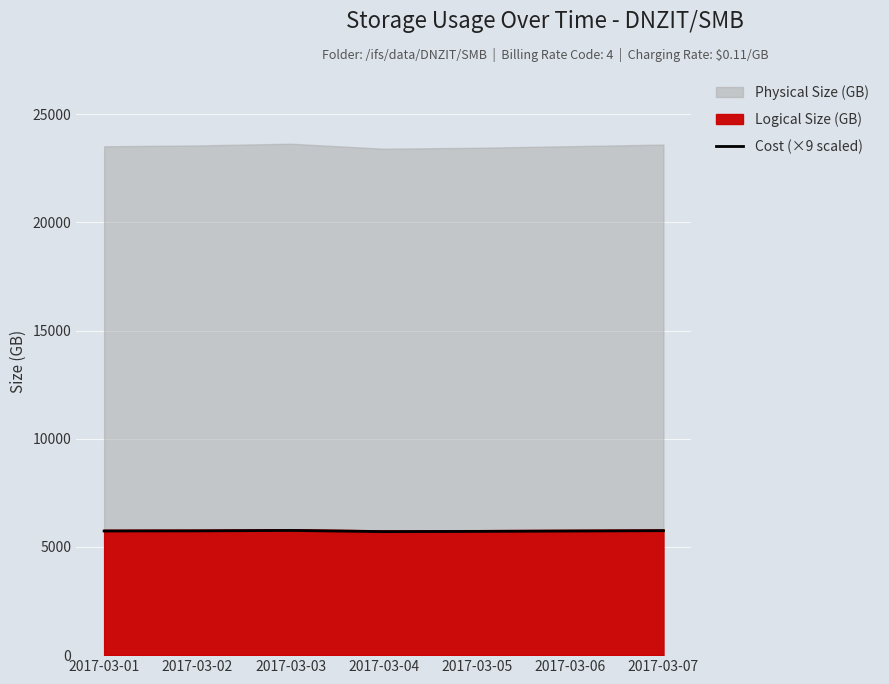

Rank the categories by value from highest to lowest.

2017-03-03, 2017-03-07, 2017-03-02, 2017-03-01, 2017-03-06, 2017-03-05, 2017-03-04